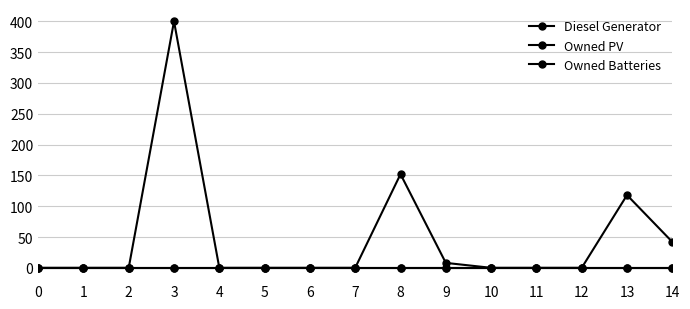

Is this an area chart (filled region under the line)?

No